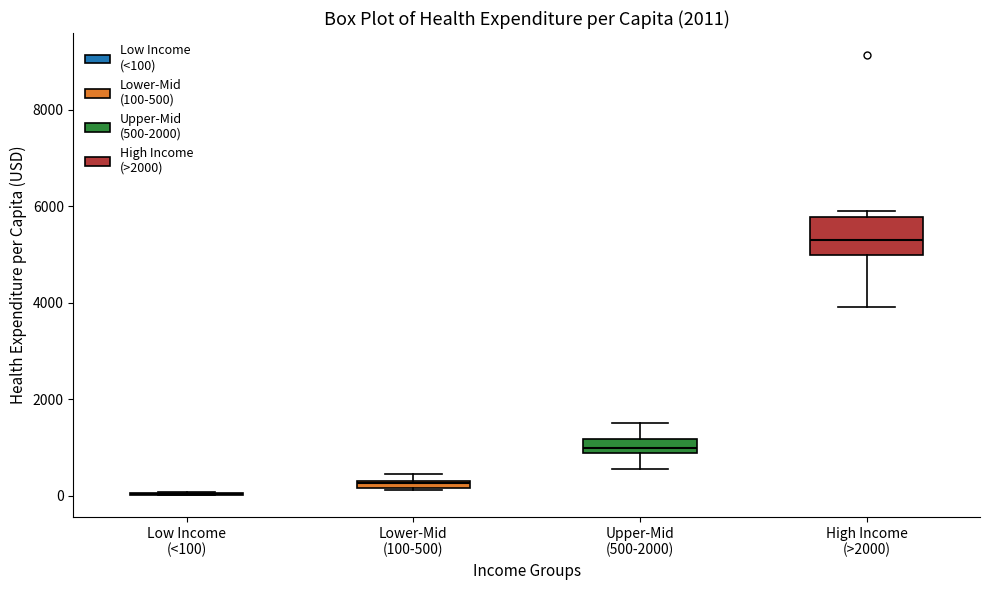

Which box is the tallest, from its lower edge to its upper edge?

High Income (>2000)